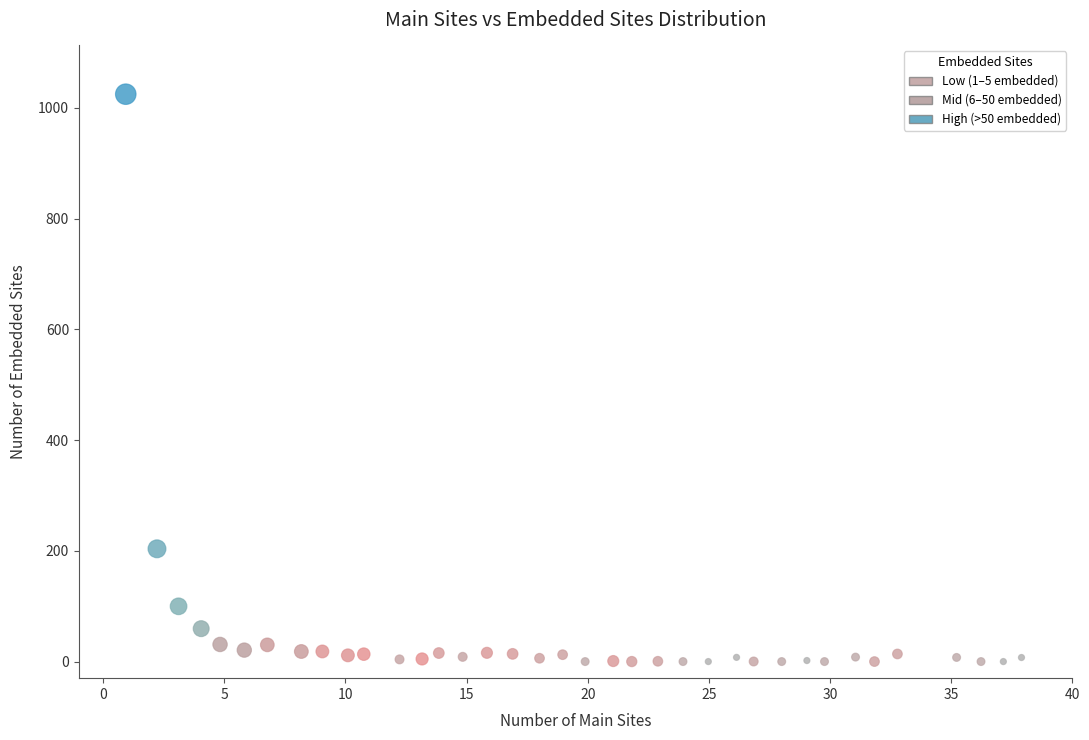

What is the range of X values (max minus min)?

37.0